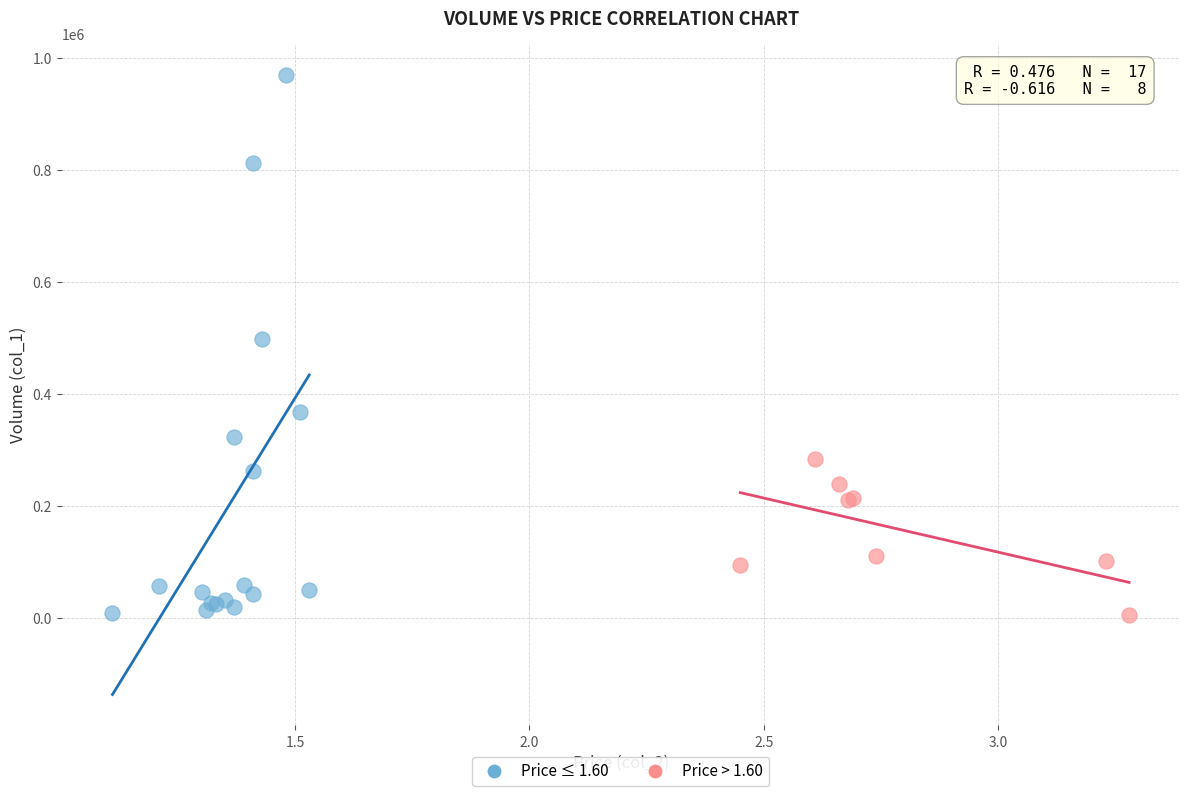

Which series has the widest spread of Y values?

Price ≤ 1.60